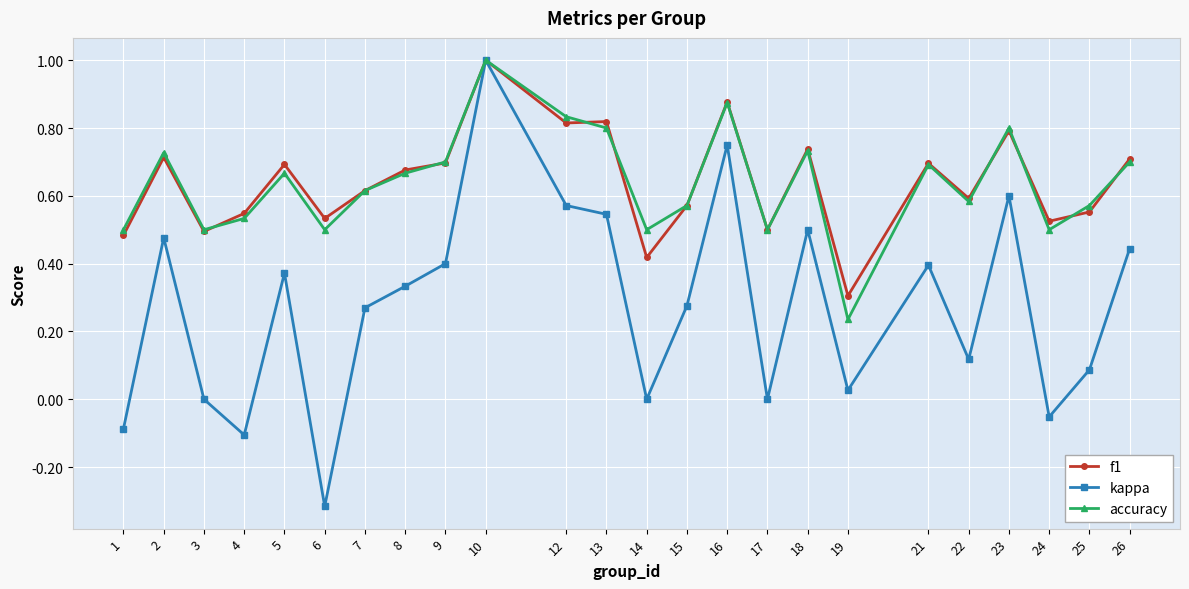

At which category is the sum across all series the highest?

10